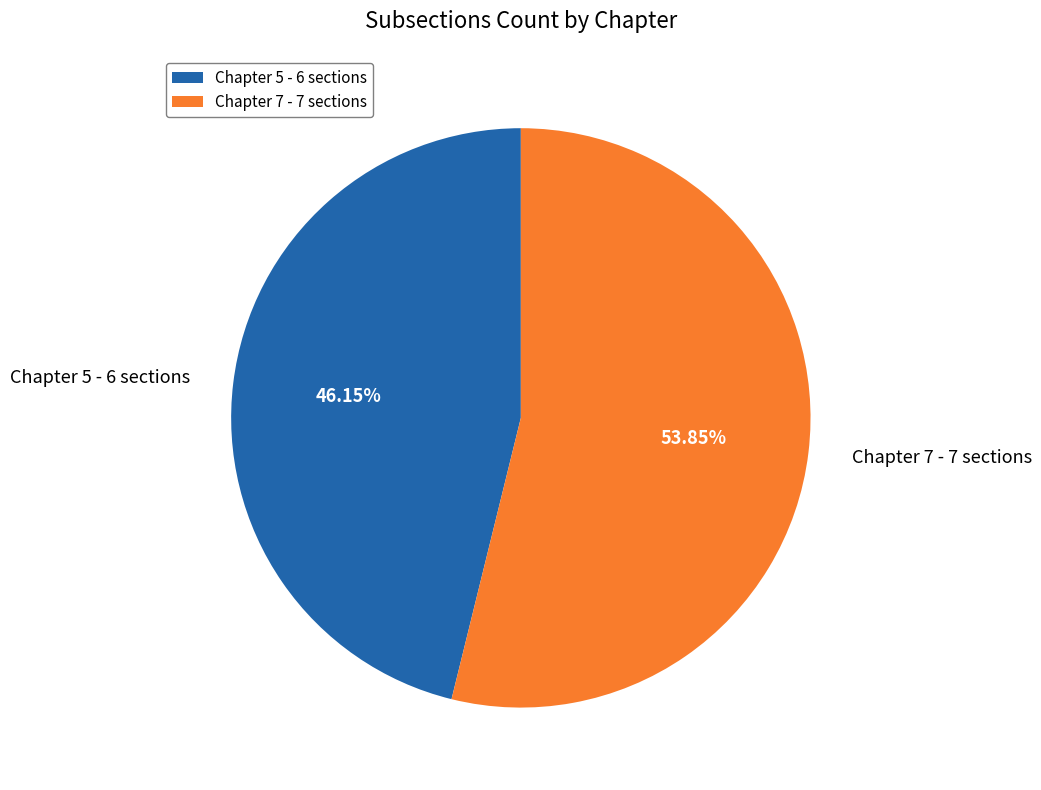

Which slice is the smallest?

Chapter 5